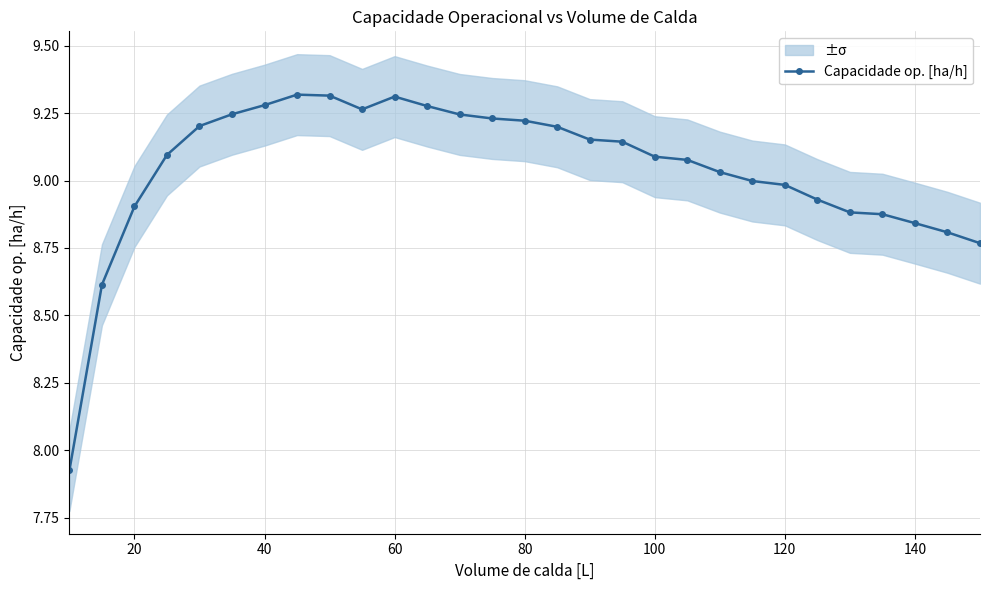

Reading left to right, extract all data points from this chart.

7.9	8.6	8.9	9.1	9.2	9.2	9.3	9.3	9.3	9.3	9.3	9.3	9.2	9.2	9.2	9.2	9.2	9.1	9.1	9.1	9.0	9.0	9.0	8.9	8.9	8.9	8.8	8.8	8.8